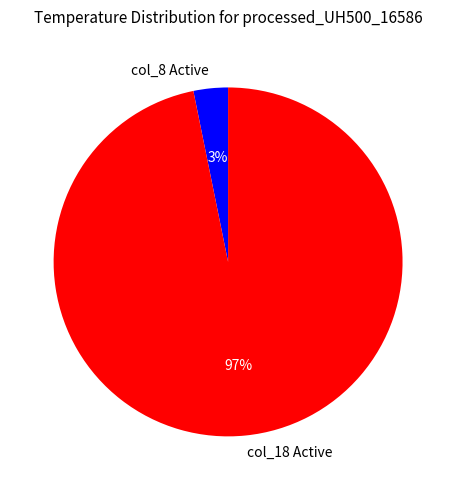

The col_18 Active slice represents 97% of the pie. True or false?

True